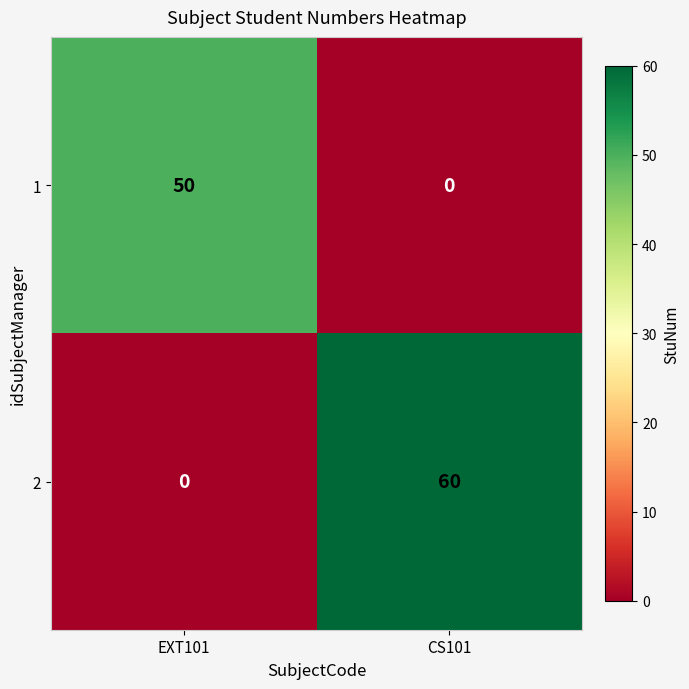

What is the approximate value of 2 at CS101?

60